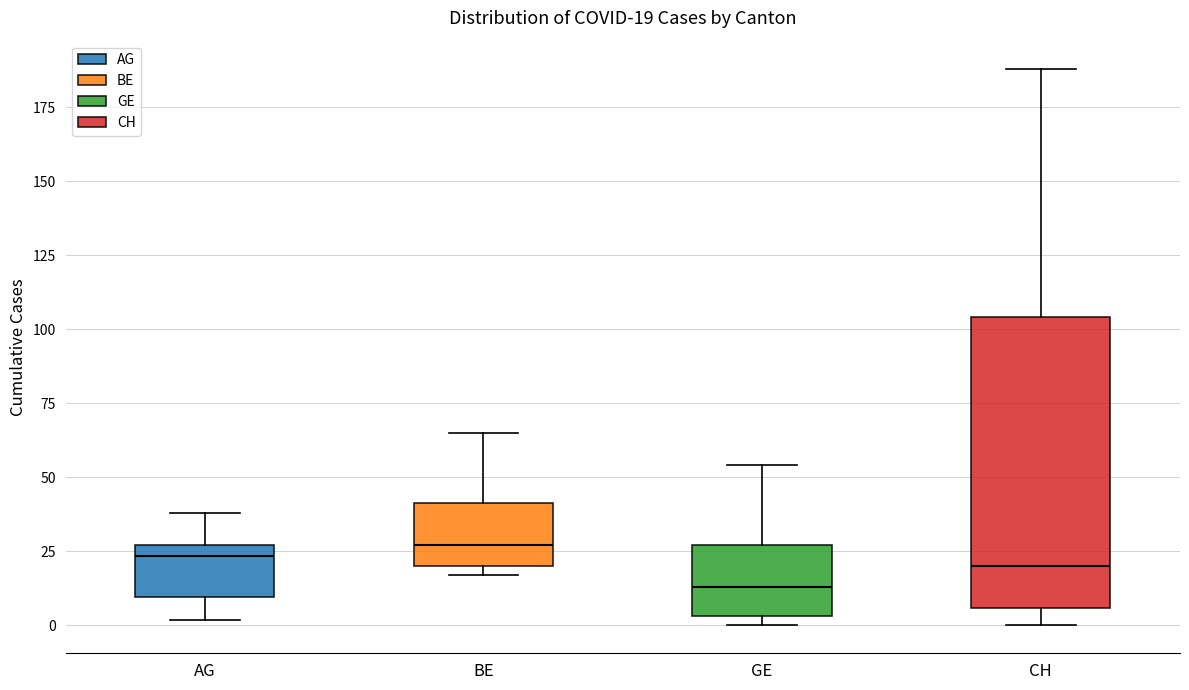

Comparing the boxes themselves (not the whiskers), which one is the tallest?

CH